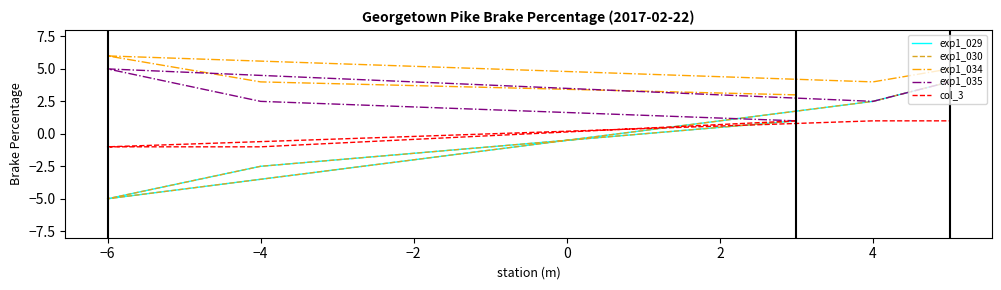

True or false: exp1_030 and exp1_035 intersect in this chart.

False